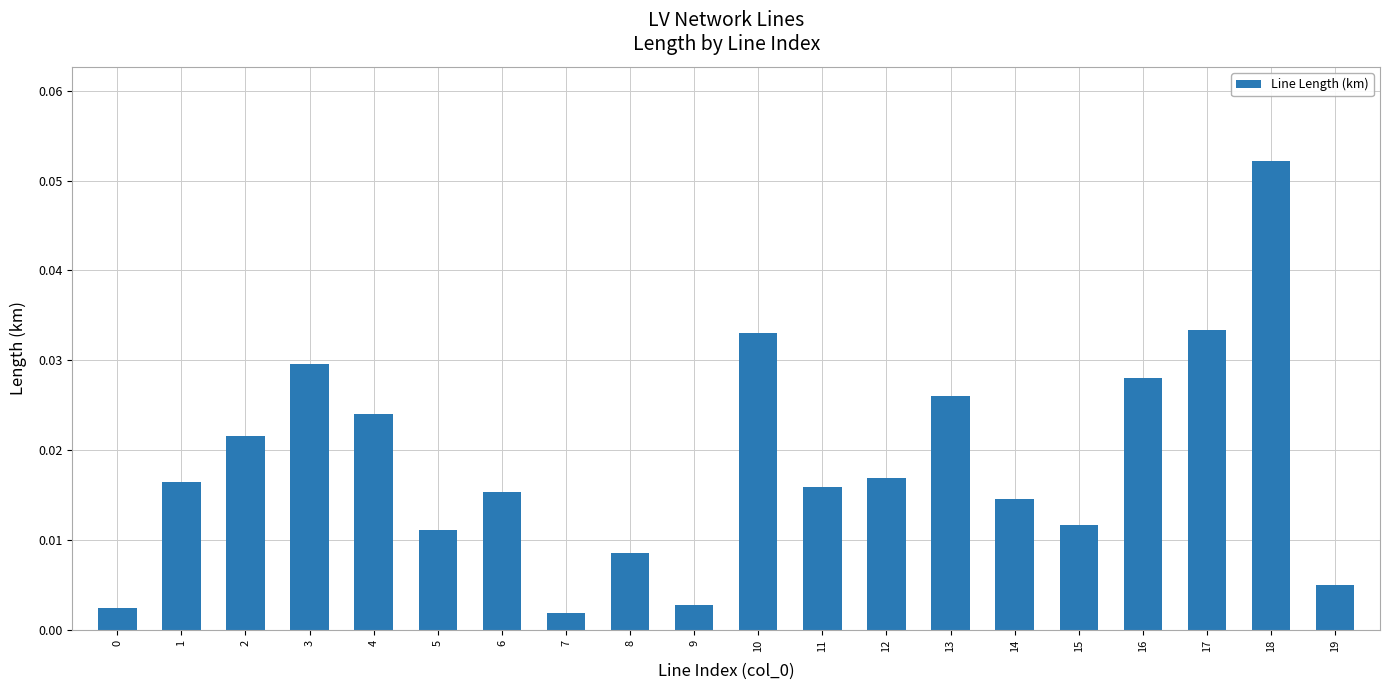

What is the sum of all values?

0.4